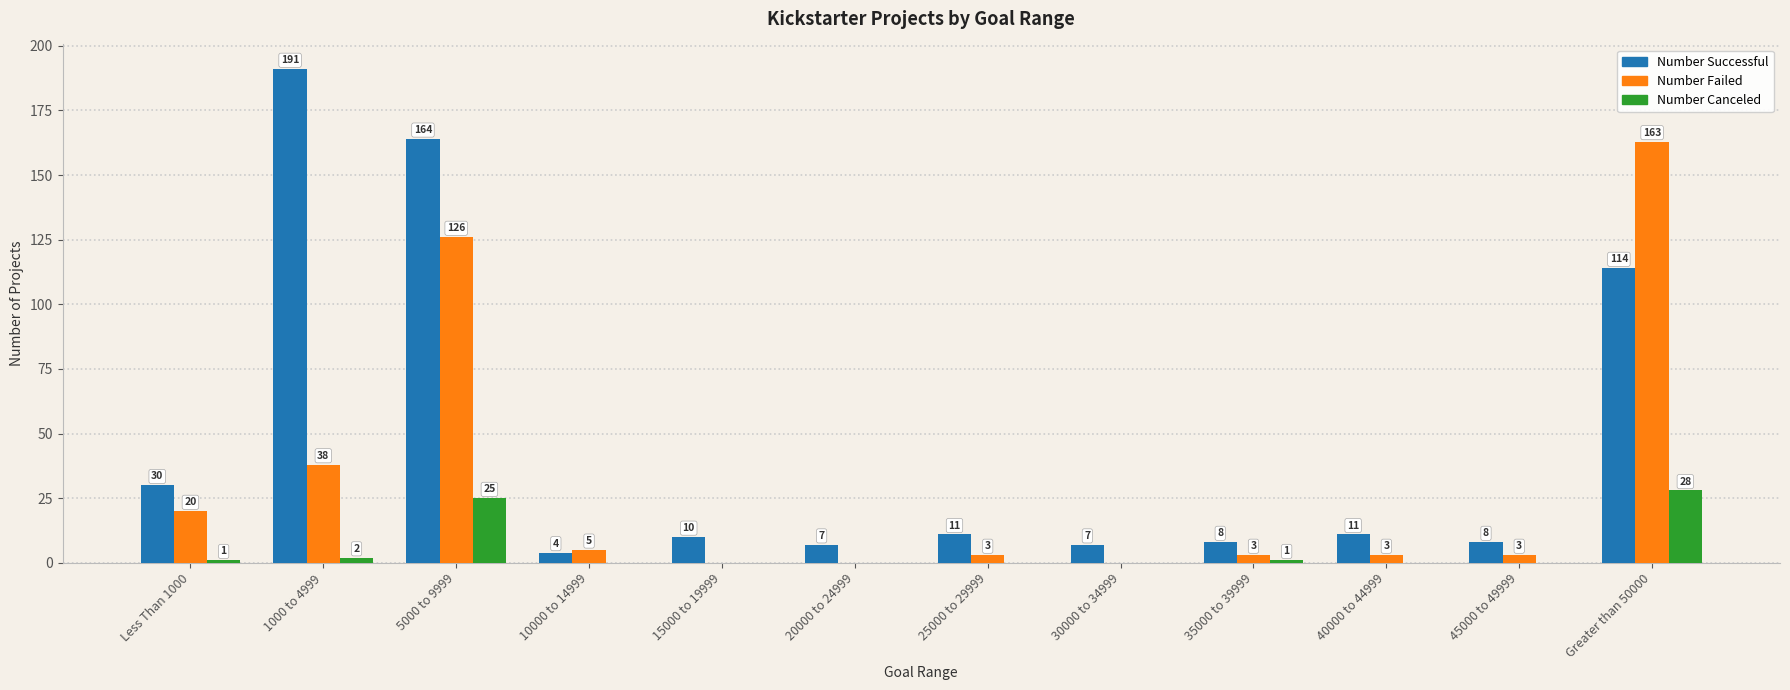

How many groups of bars are there?

12